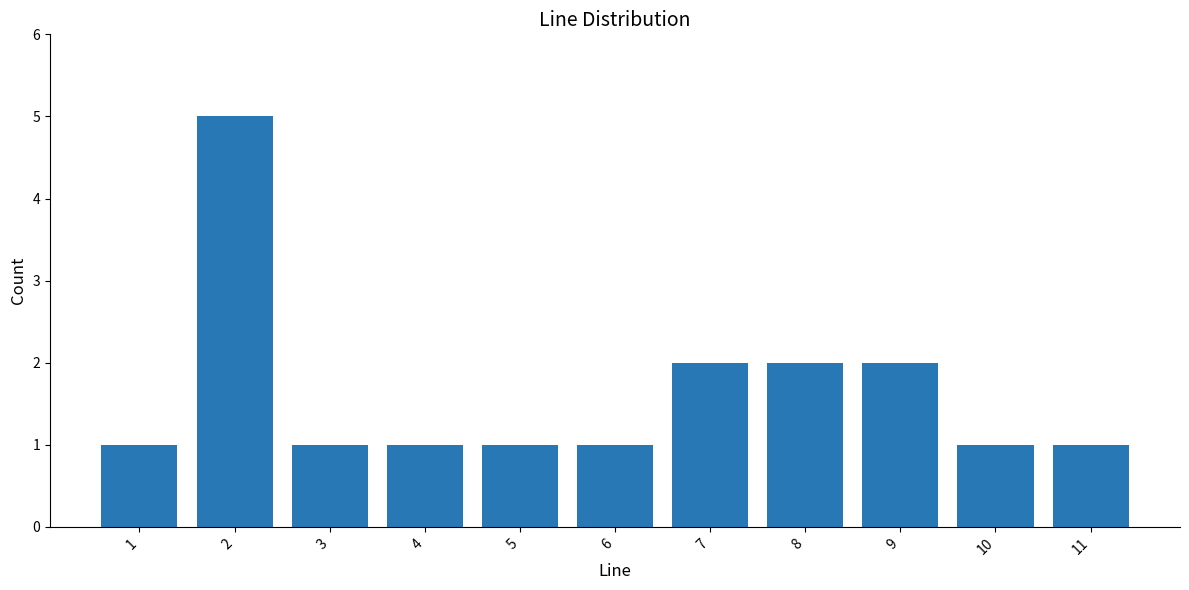

Count the number of data series in this chart.

1